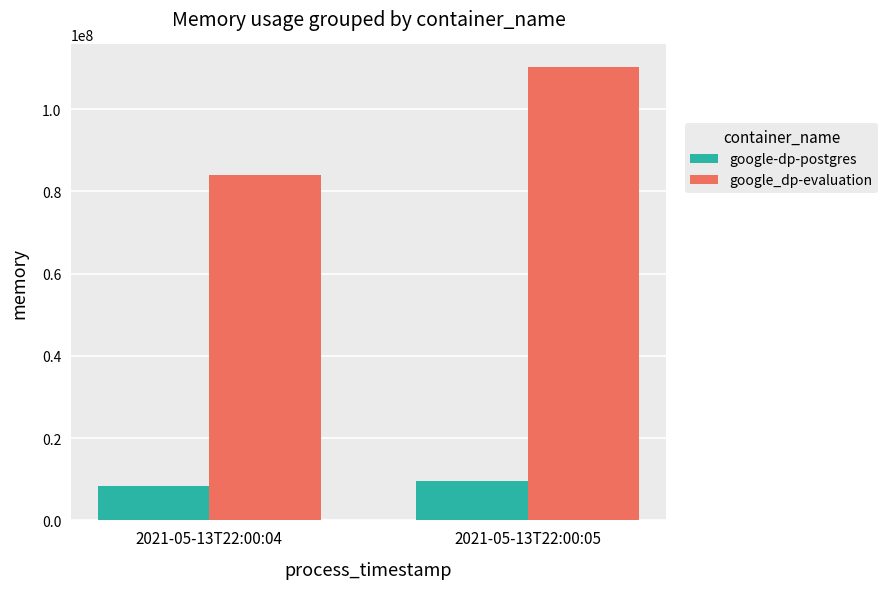

Which category has the highest value in the google_dp-evaluation series?

2021-05-13T22:00:05